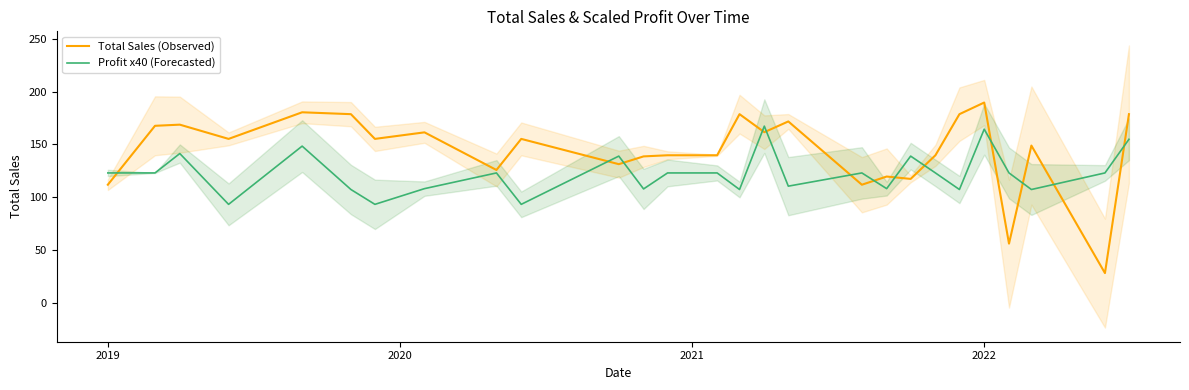

What is the minimum value for Profit x40 (Forecasted)?

93.2